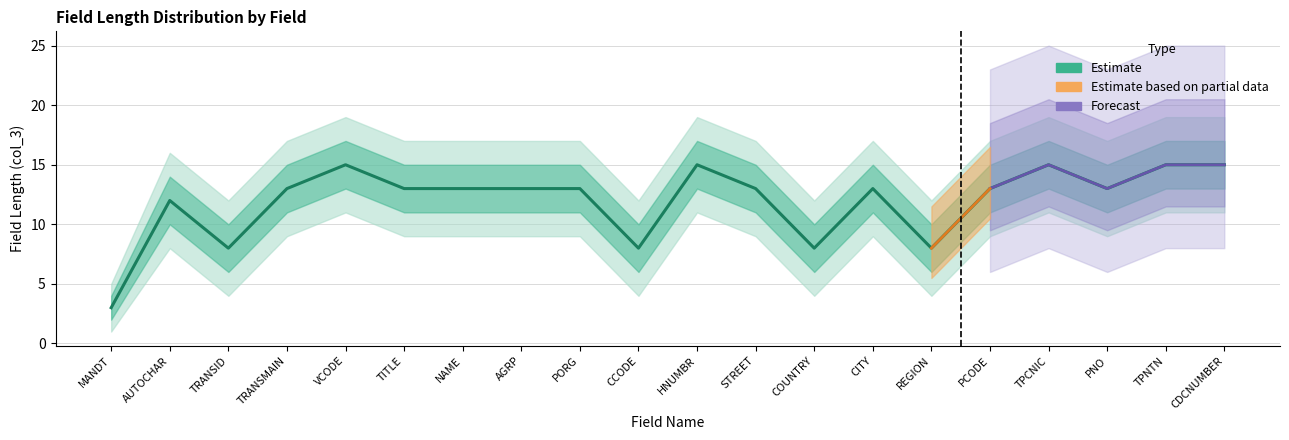

Is it true that the value at TRANSMAIN is 13?

True